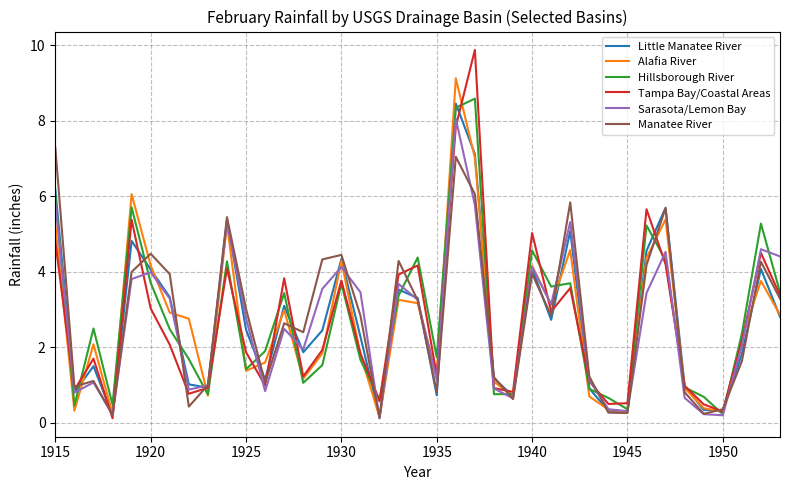

Which series has the largest range (max minus min)?

Tampa Bay/Coastal Areas